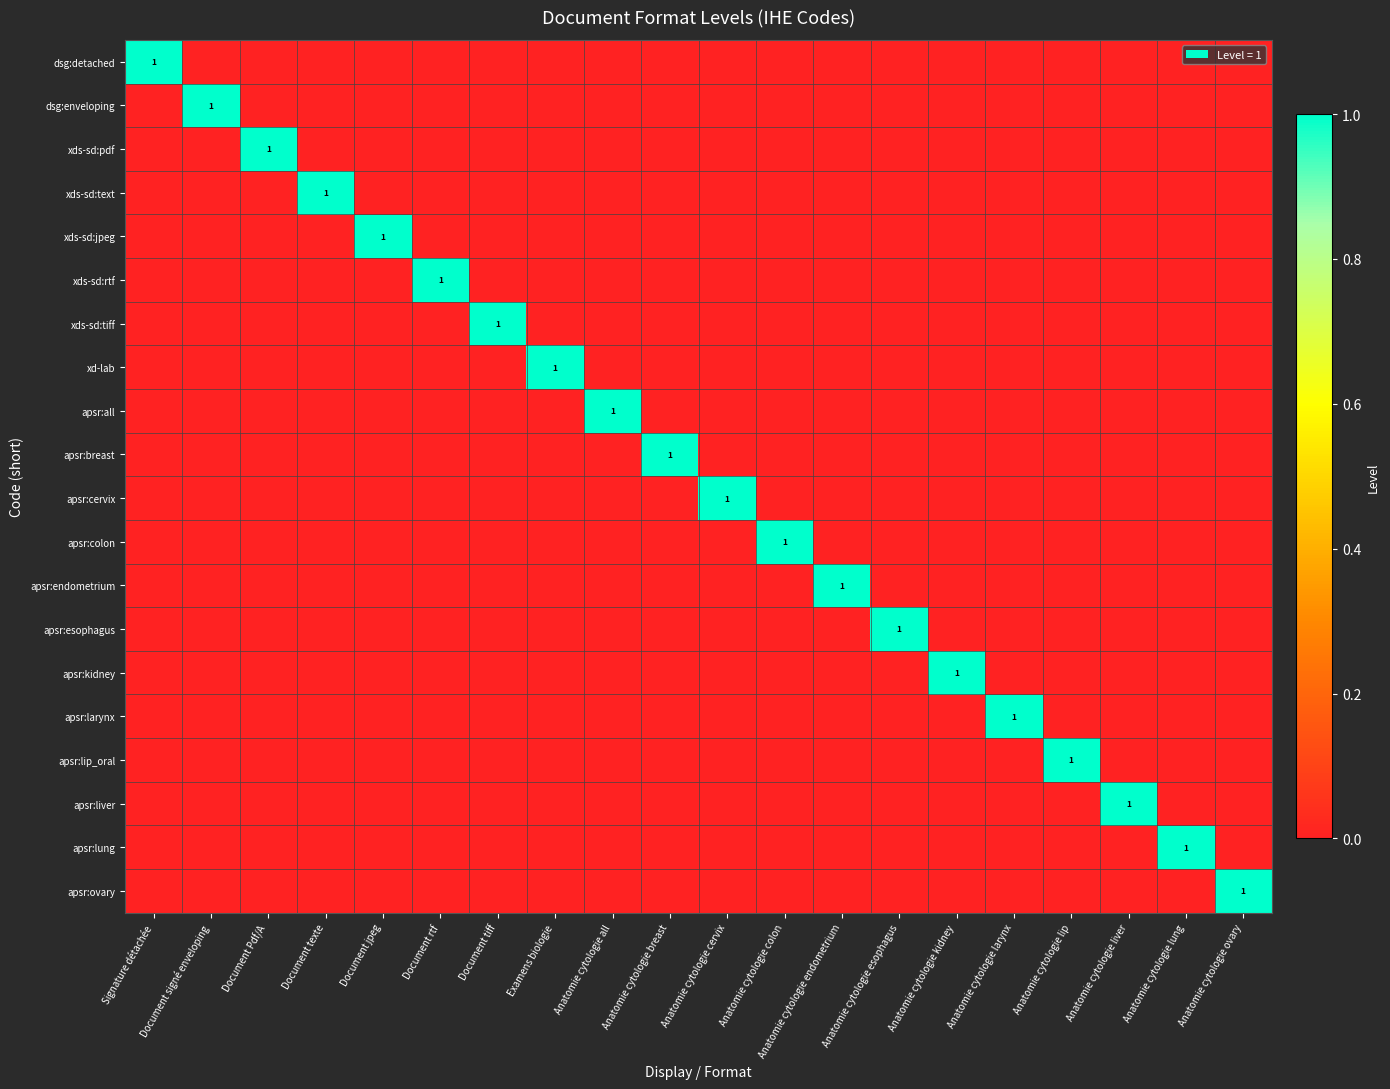

True or false: apsr:esophagus has a value of 1 at Anatomie cytologie esophagus.

True